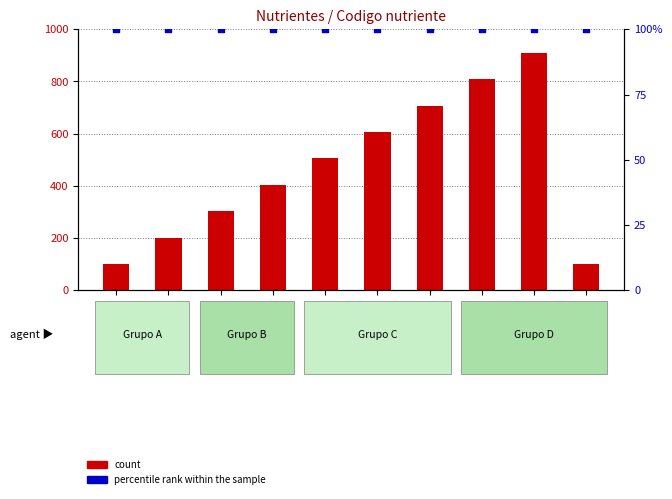

Which series has the widest spread of Y values?

count